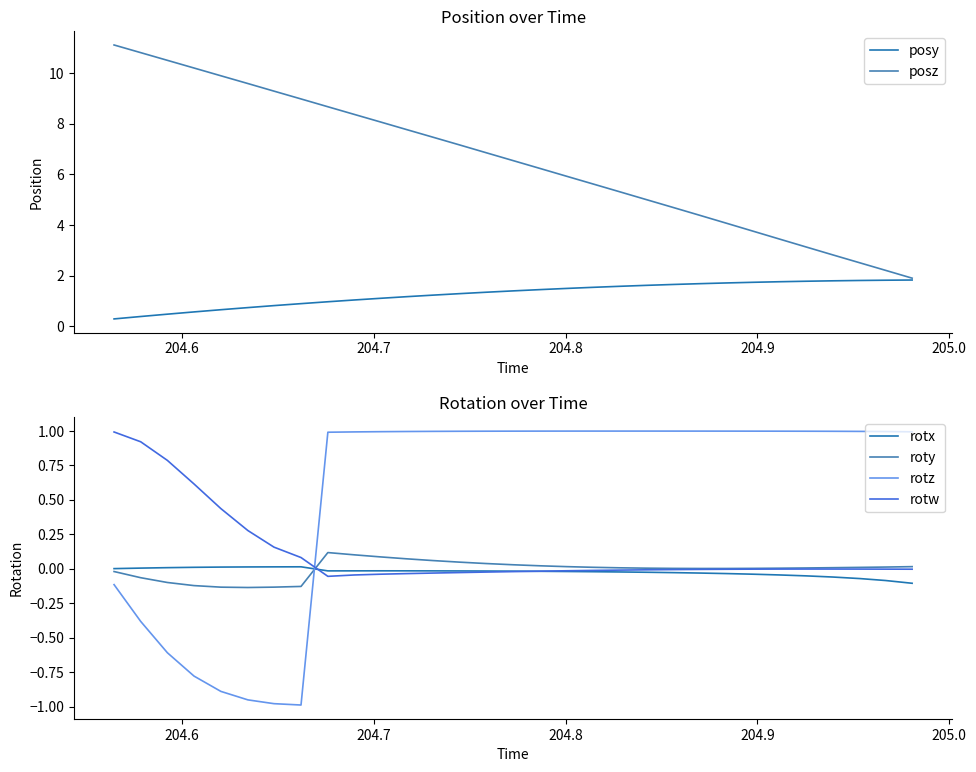

Which series ends up on top after the final intersection of rotz and rotx?

rotz